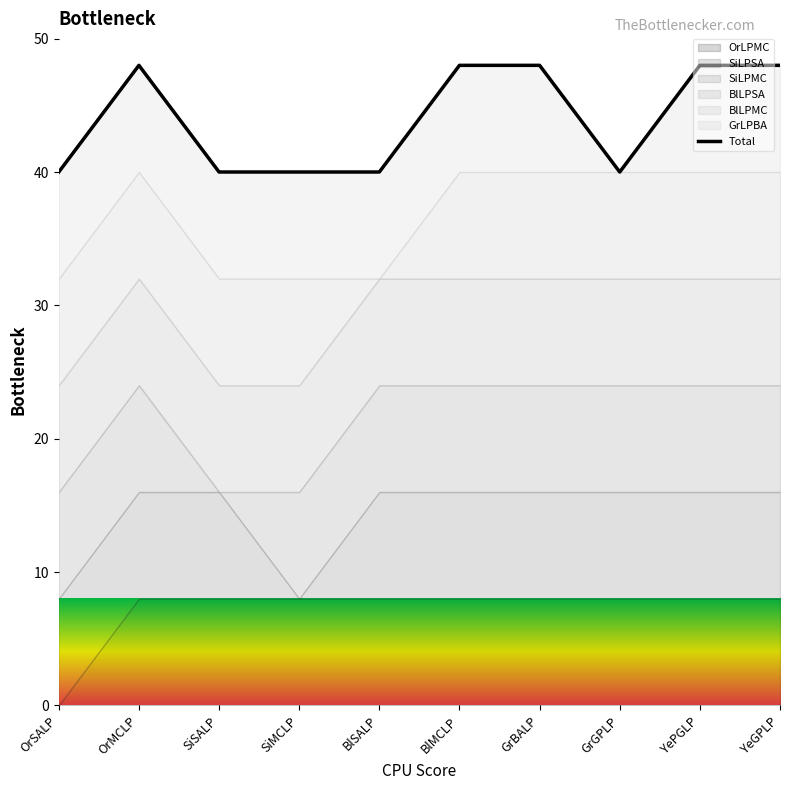

Is it true that the value at OrMCLP is 85?

False